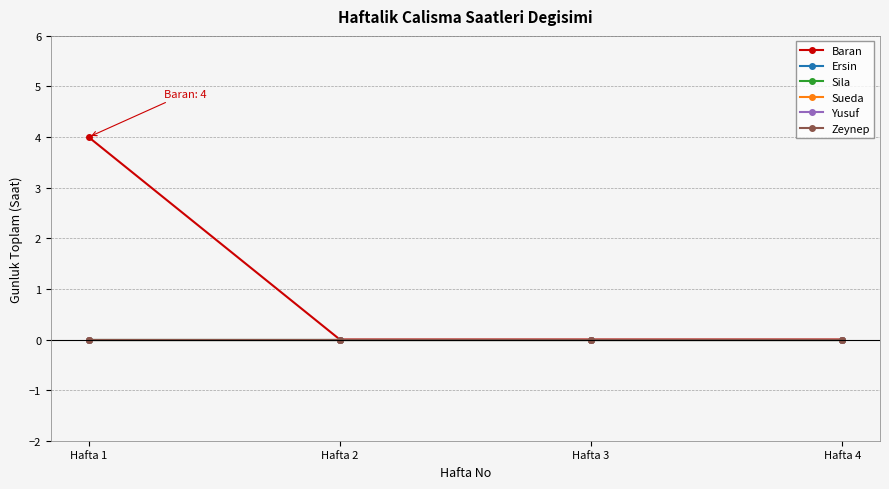

Is this an area chart (filled region under the line)?

No